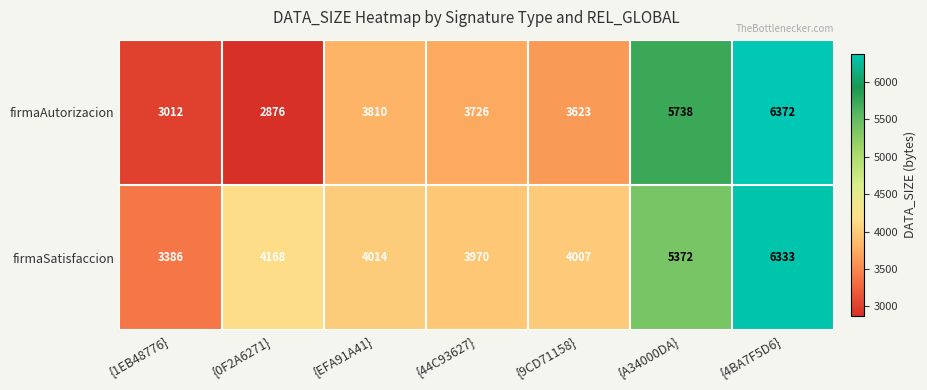

The value of firmaSatisfaccion at {A34000DA} is 5372. True or false?

True